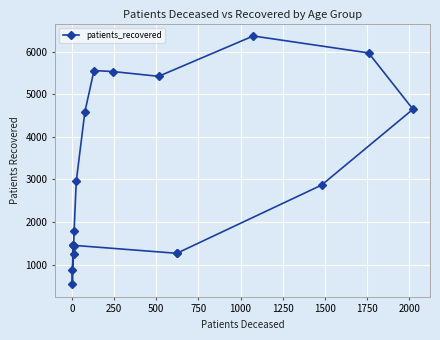

What is the sum of all values?

52506